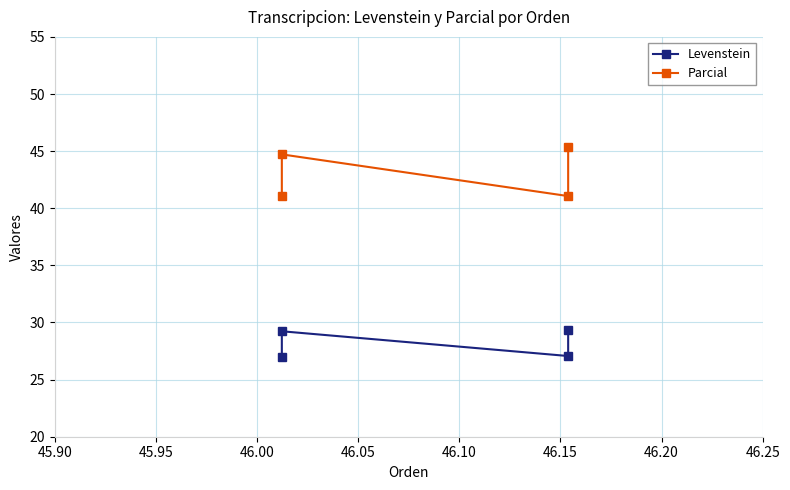

Which series has the largest range (max minus min)?

Parcial